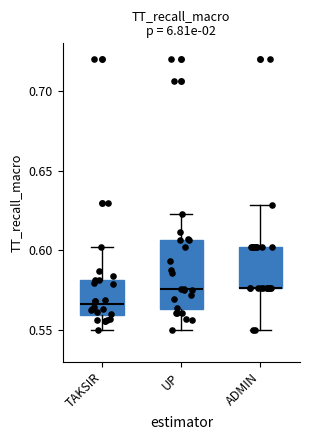

Reading left to right, transcribe this box plot: for each box, give where its median line is, the range the box spans, and where its two whiskers end, as read against the y-axis. The values are not printed on the chart, so give them approximately, as read against the axis.

TAKSIR: median 0.565, box 0.560 to 0.580, whiskers 0.550 to 0.600
UP: median 0.575, box 0.565 to 0.605, whiskers 0.550 to 0.625
ADMIN: median 0.575 (drawn on the box's lower edge), box 0.575 to 0.600, whiskers 0.550 to 0.630